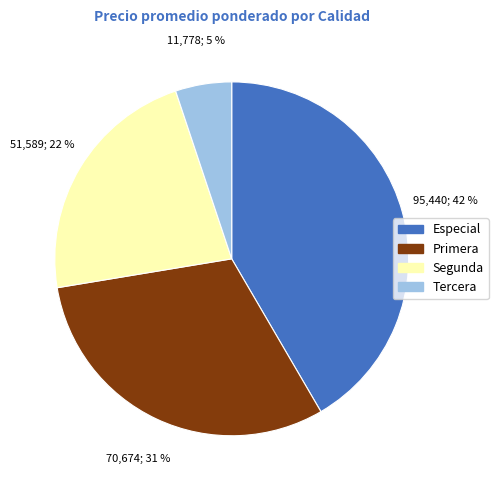

Rank the categories by value from lowest to highest.

Tercera, Segunda, Primera, Especial